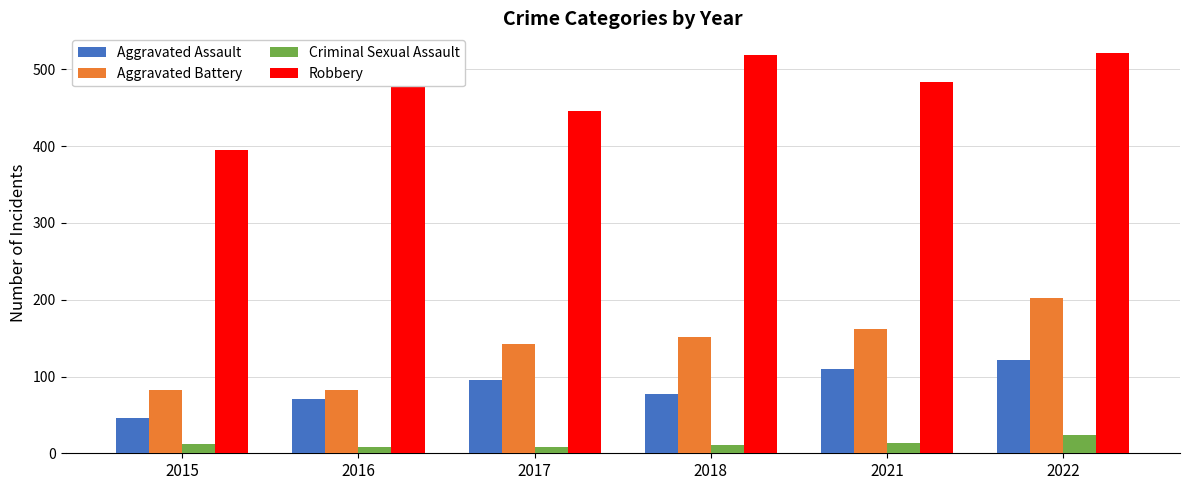

Between 2016 and 2018, which series saw the biggest shift?

Aggravated Battery